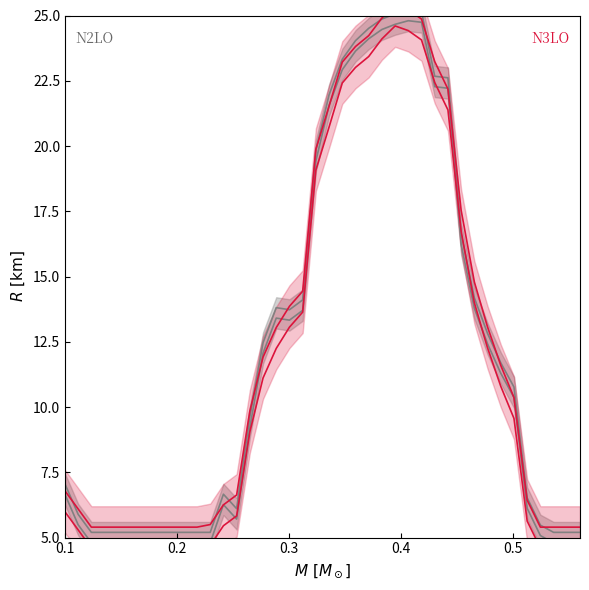

True or false: N3LO lower and N2LO lower cross at least once.

True